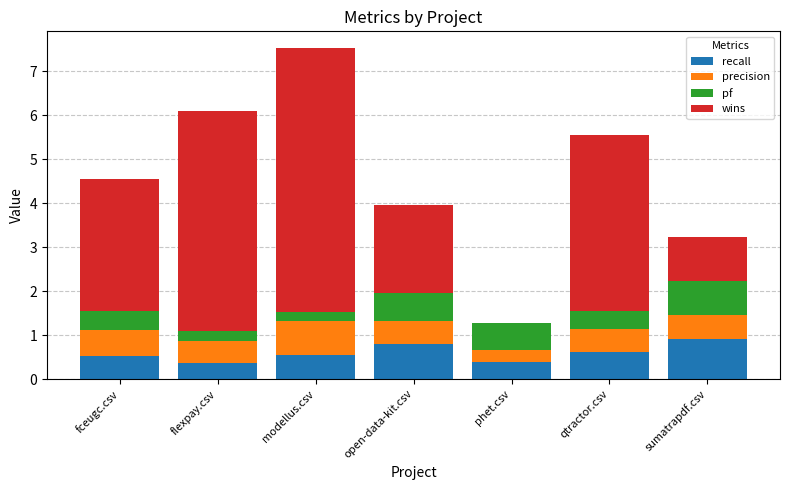

At which category is the sum across all series the highest?

modellus.csv